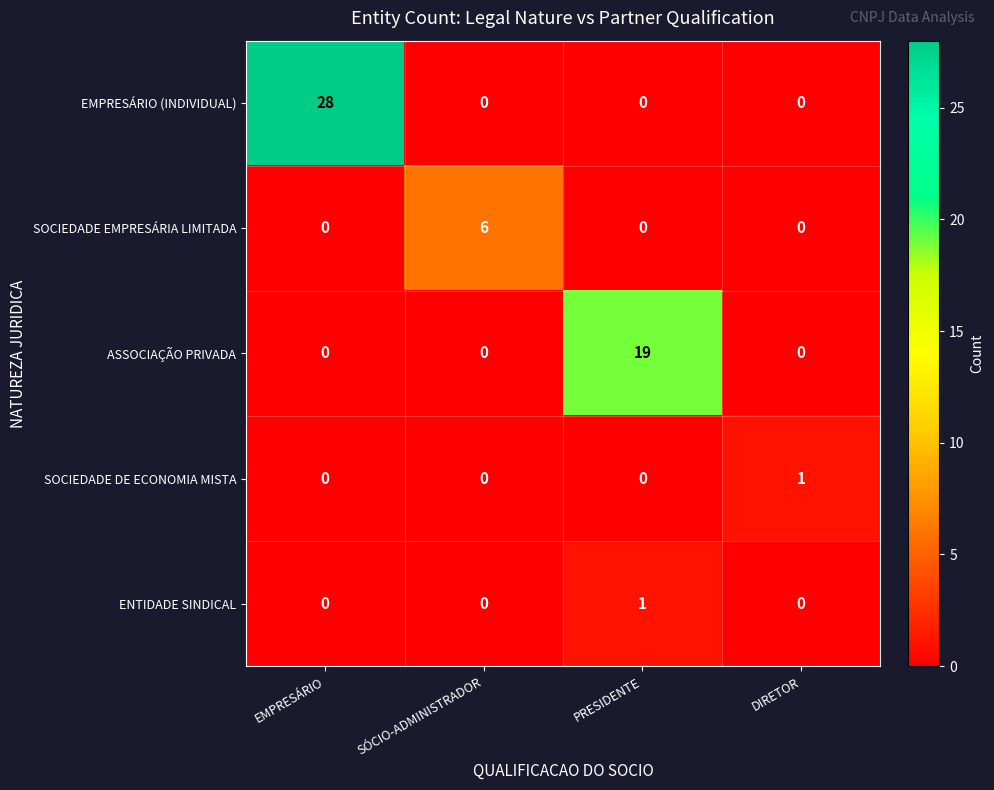

Is it true that SOCIEDADE EMPRESÁRIA LIMITADA equals 0 at DIRETOR?

True